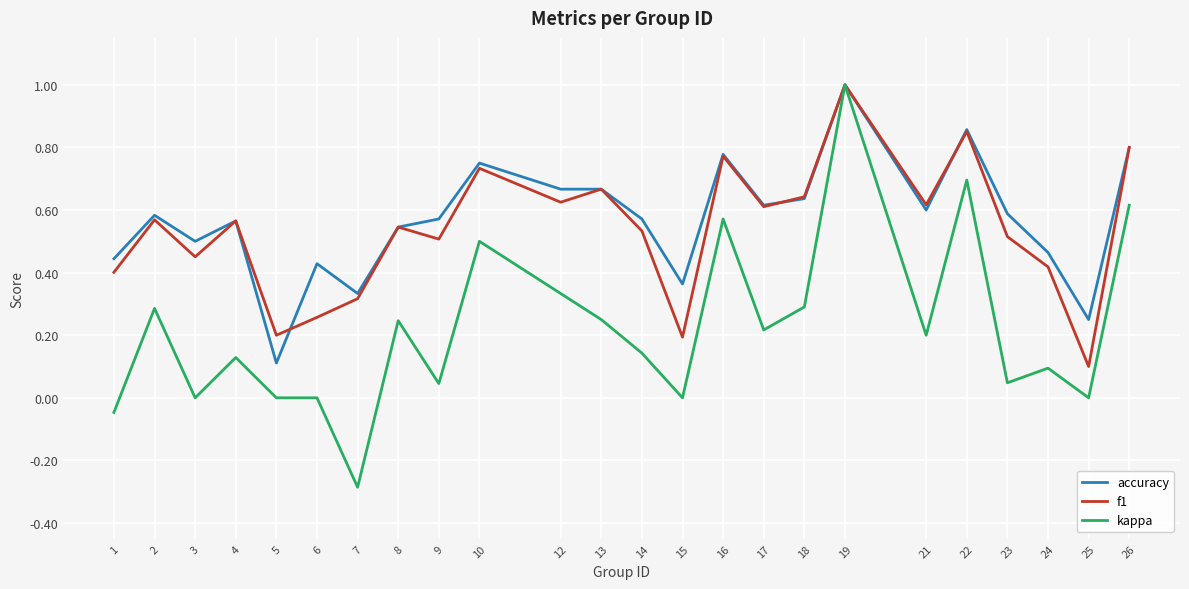

What is the smallest value displayed?

-0.3